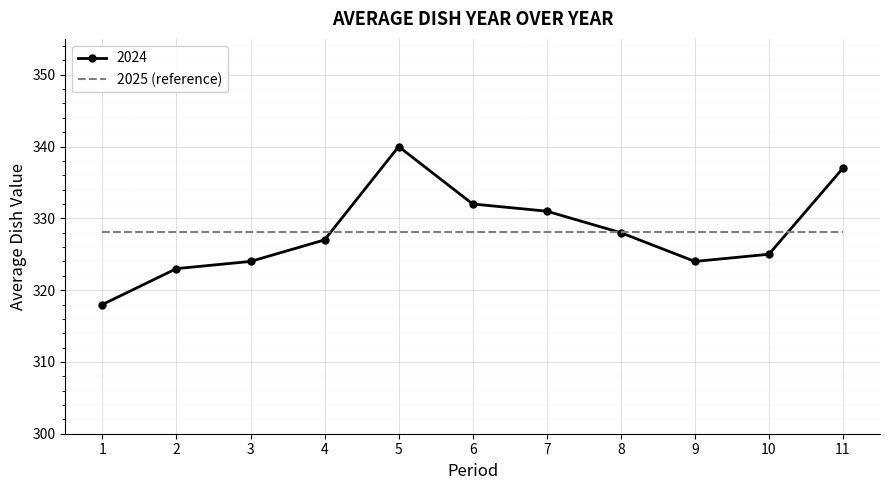

Is the value of 2024 at 11 greater than the value of 2025 (reference) at 1?

Yes